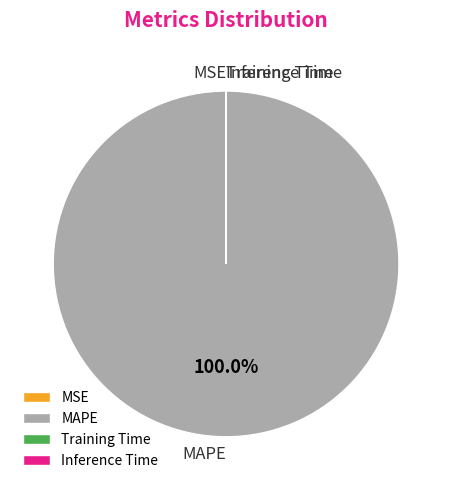

True or false: MAPE accounts for 86% of the total.

False